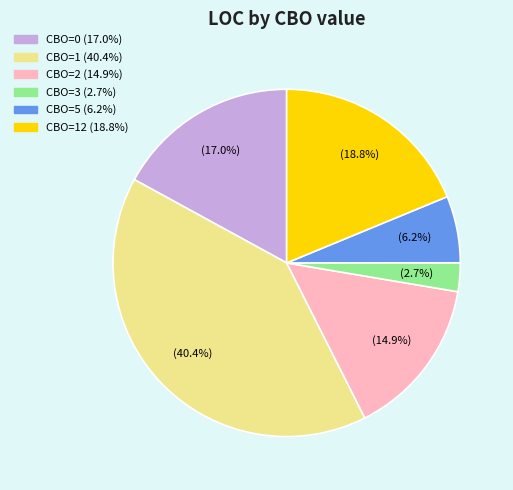

Is there any slice that represents more than half of the pie?

No